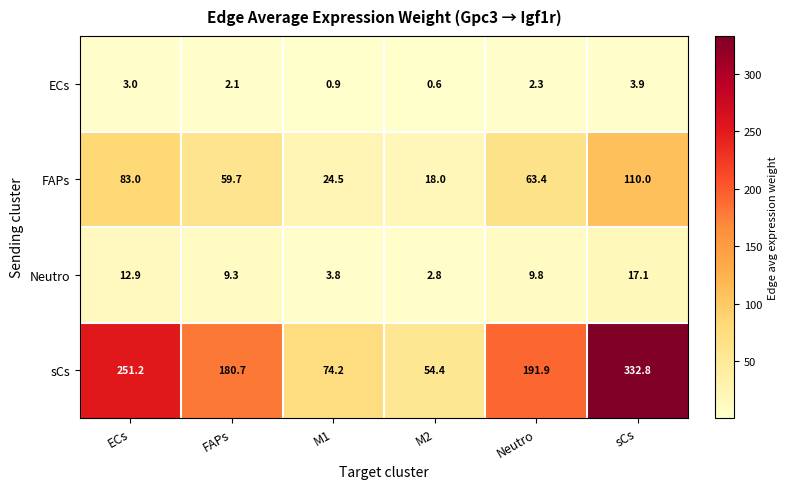

Reading left to right, what are all the values shown in this chart?

ECs: 3.0	2.1	0.9	0.6	2.3	3.9
FAPs: 83.0	59.7	24.5	18.0	63.4	110.0
Neutro: 12.9	9.3	3.8	2.8	9.8	17.1
sCs: 251.2	180.7	74.2	54.4	191.9	332.8